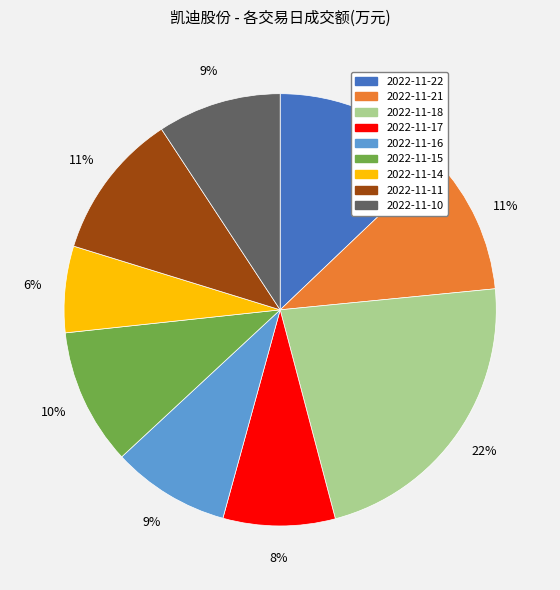

How many segments does this pie chart have?

9